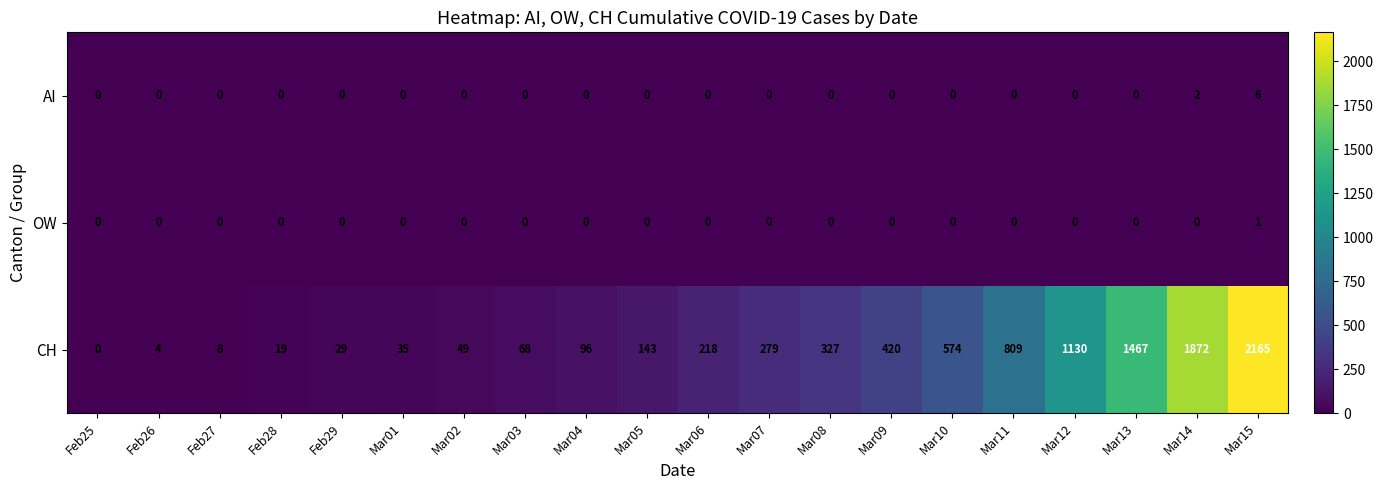

What is the maximum value for CH?

2165